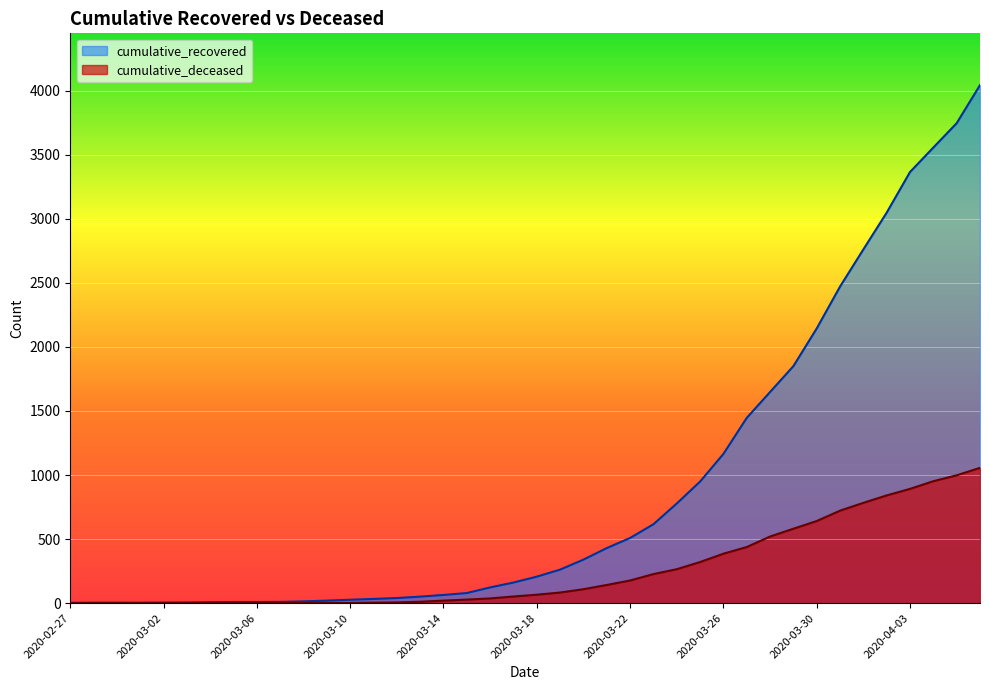

At which label does cumulative_deceased reach its peak?

2020-04-06